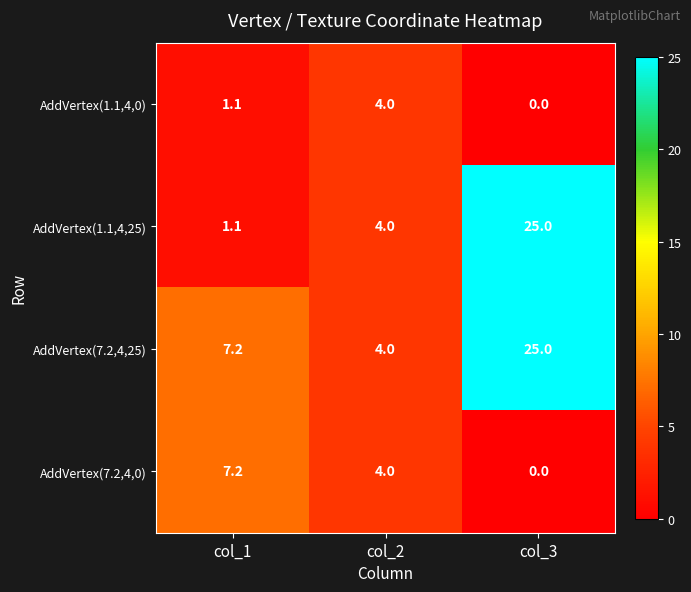

What is the difference between the maximum and minimum values in the AddVertex(7.2,4,25) series?

21.0